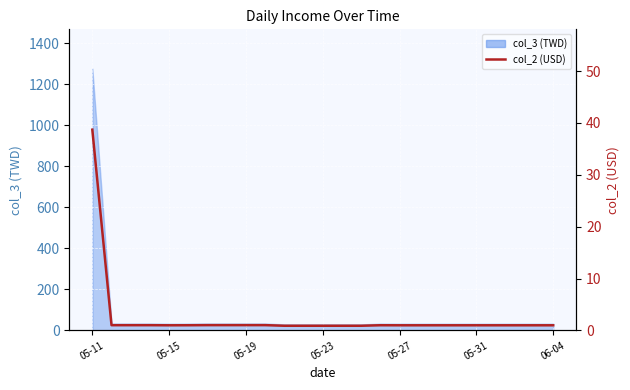

The value at 23 is 1.6. True or false?

False